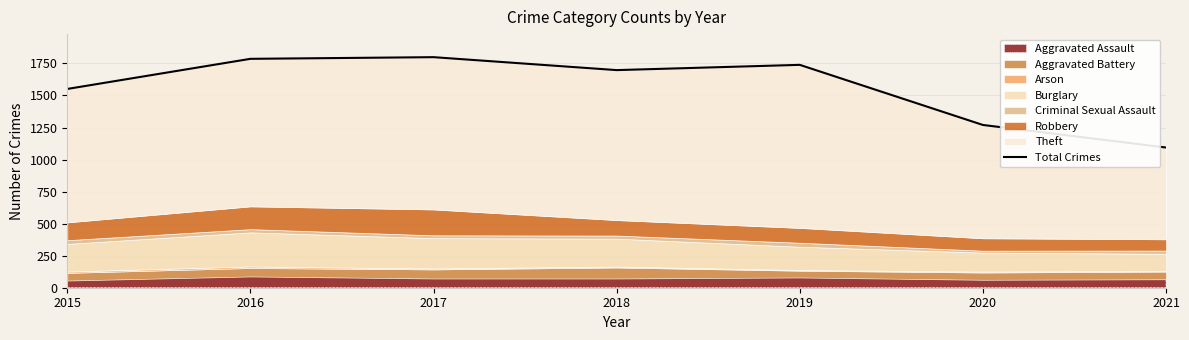

Reading right to left, transcribe all the data shown in this chart.

2021=1094	2020=1270	2019=1739	2018=1698	2017=1799	2016=1786	2015=1551